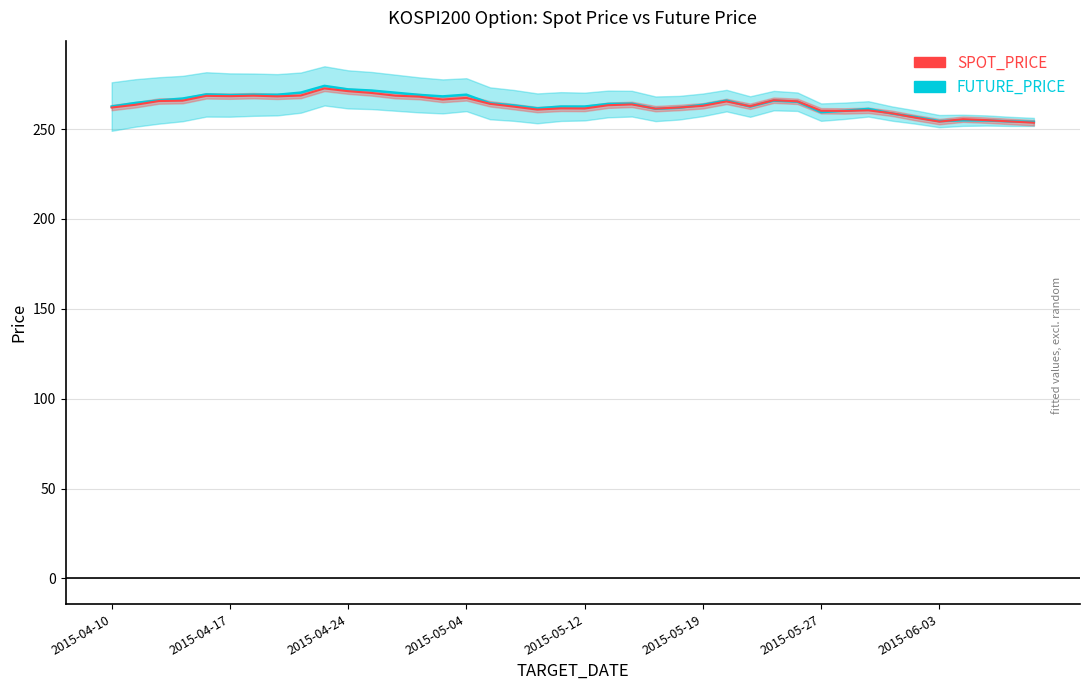

Which series has the largest range (max minus min)?

FUTURE_PRICE